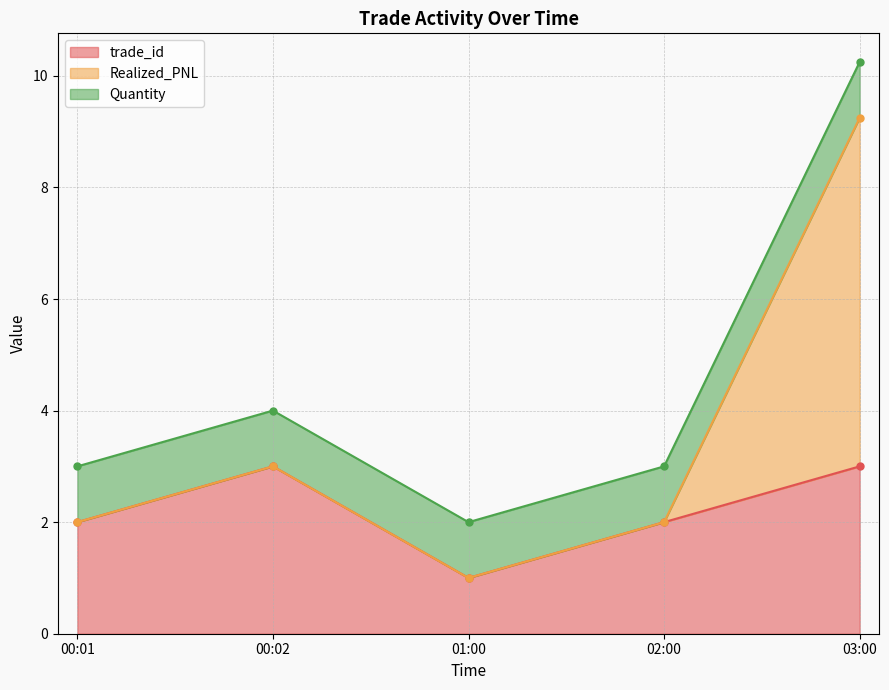

What is the label of the 2nd point from the left?

00:02